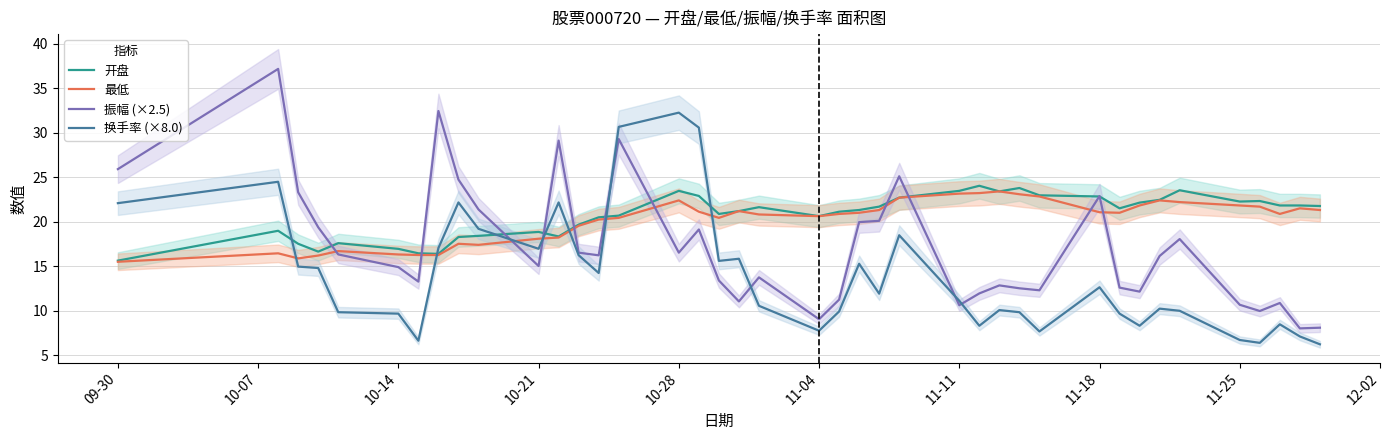

How many data points does each series have?

40